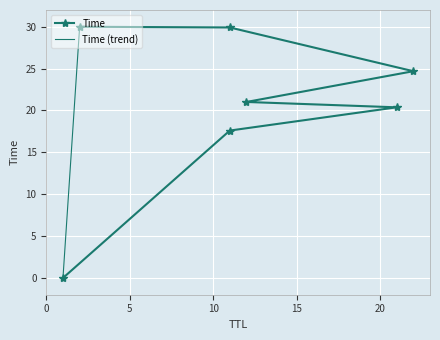

Which label corresponds to the smallest value in the chart?

1